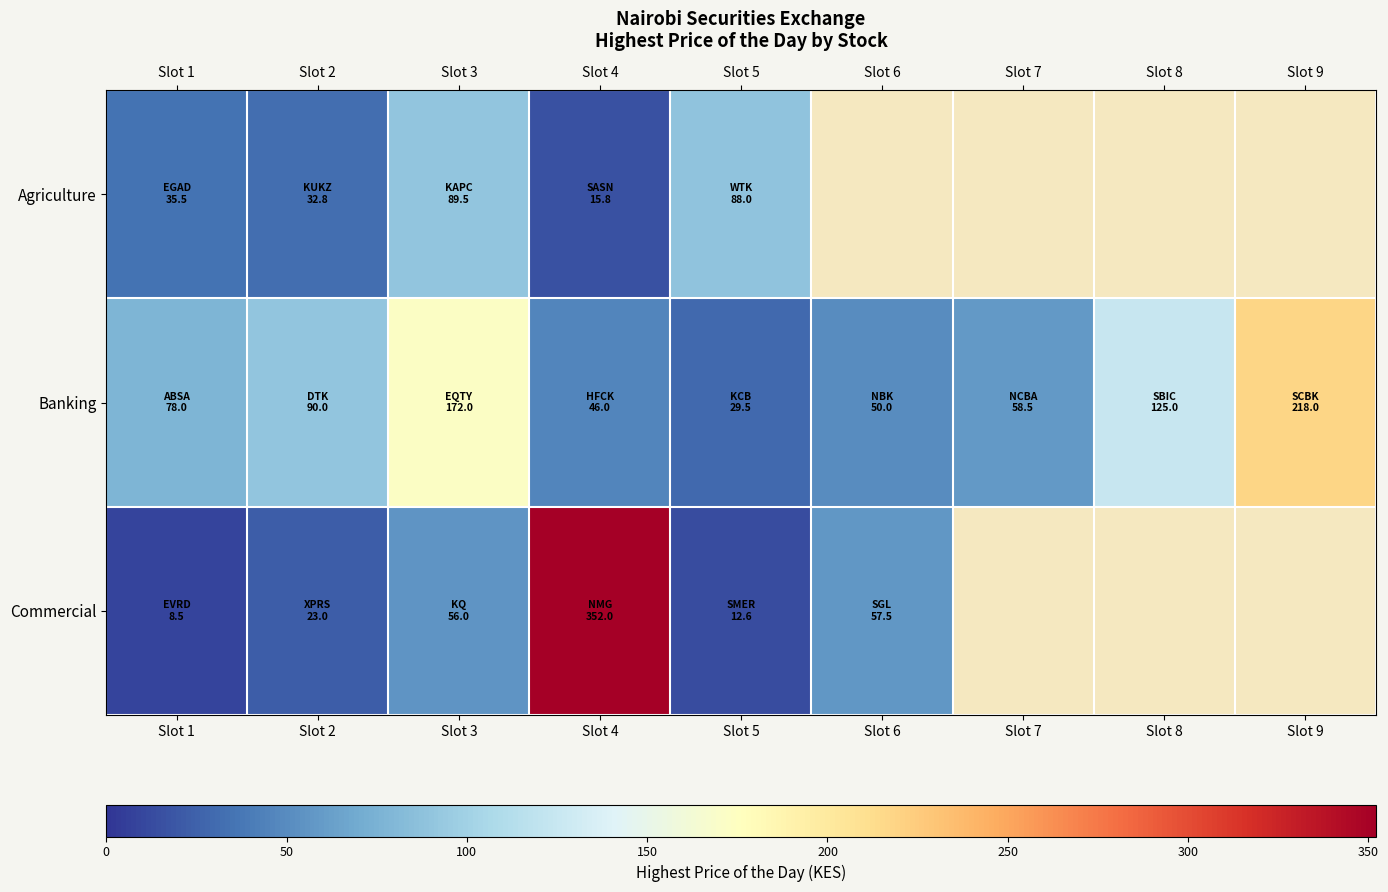

What is the smallest value displayed?

8.5